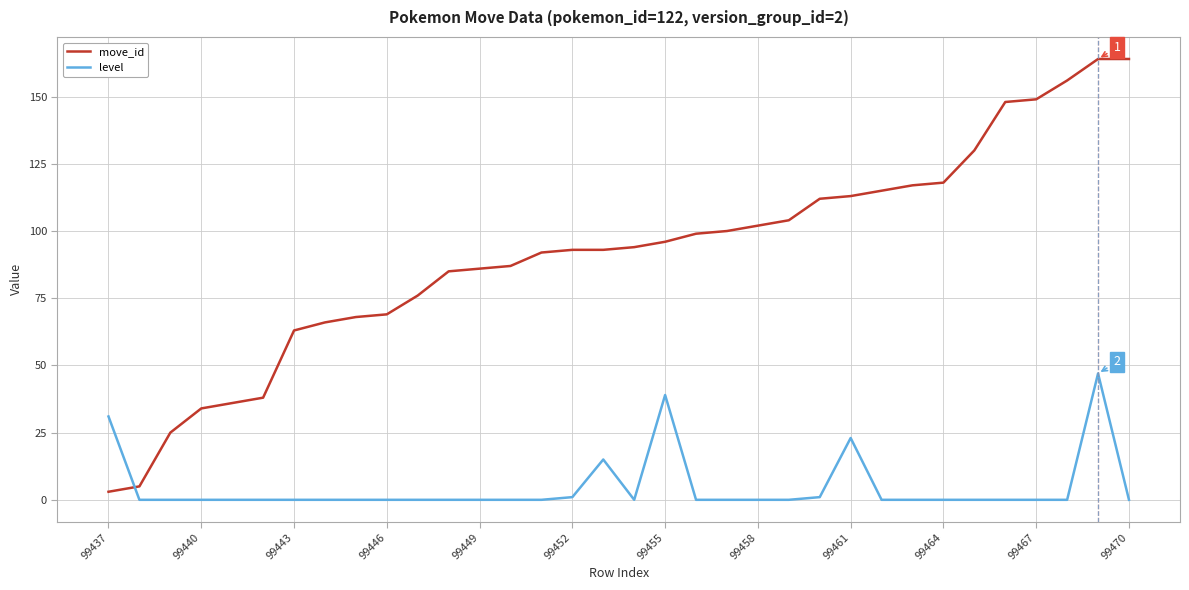

List the series in order of their overall mean, lowest first.

level, move_id